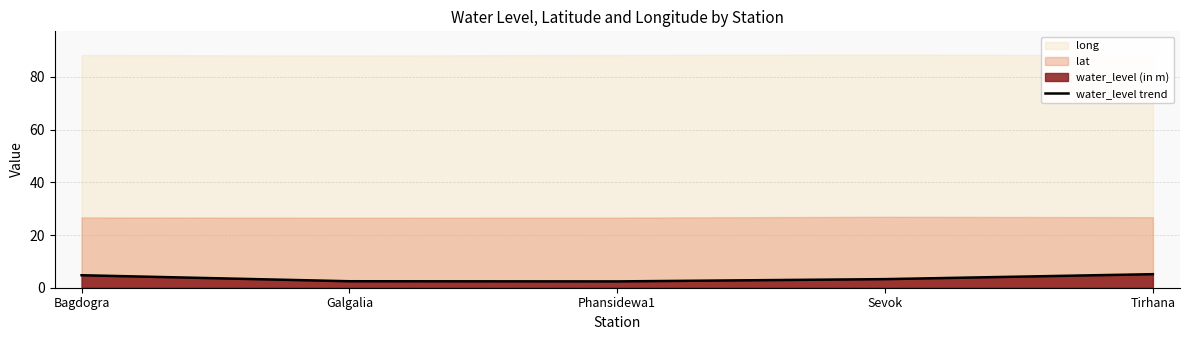

Reading left to right, list all the values displayed in this chart.

Bagdogra=4.7	Galgalia=2.5	Phansidewa1=2.4	Sevok=3.3	Tirhana=5.1